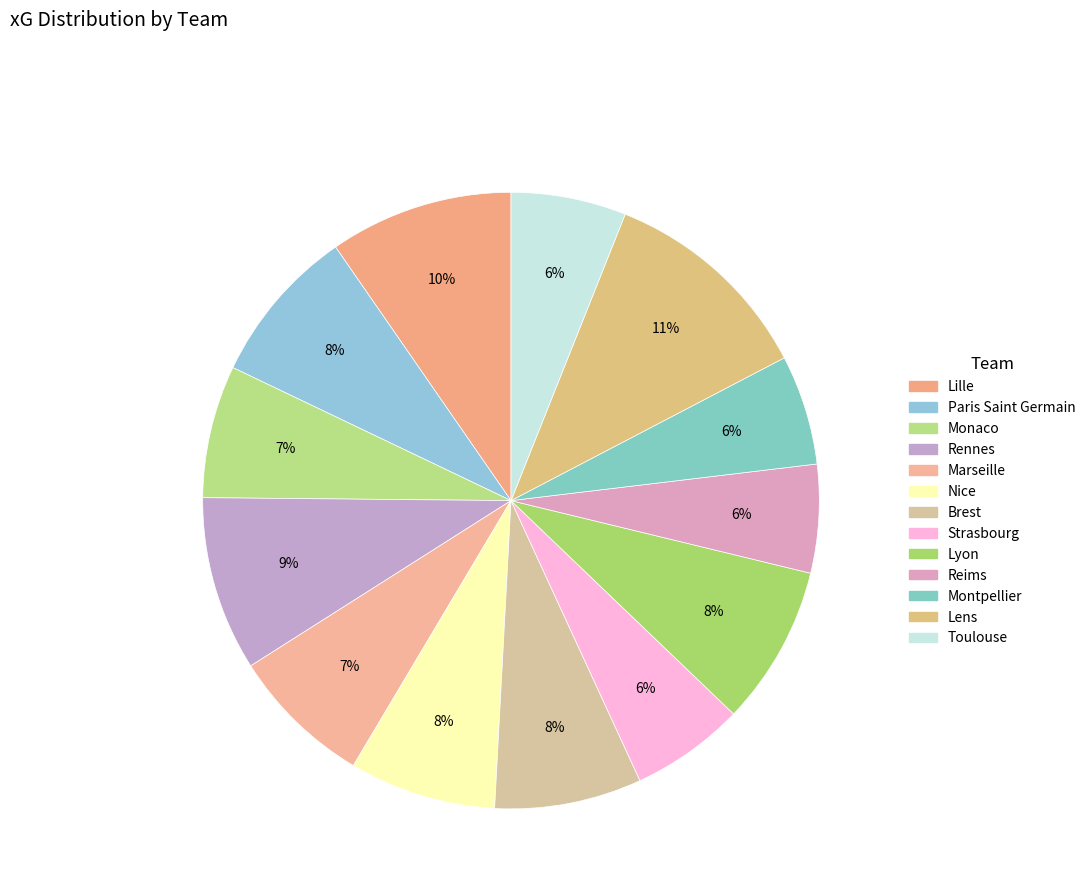

To the nearest percent, what portion does Brest represent?

8%